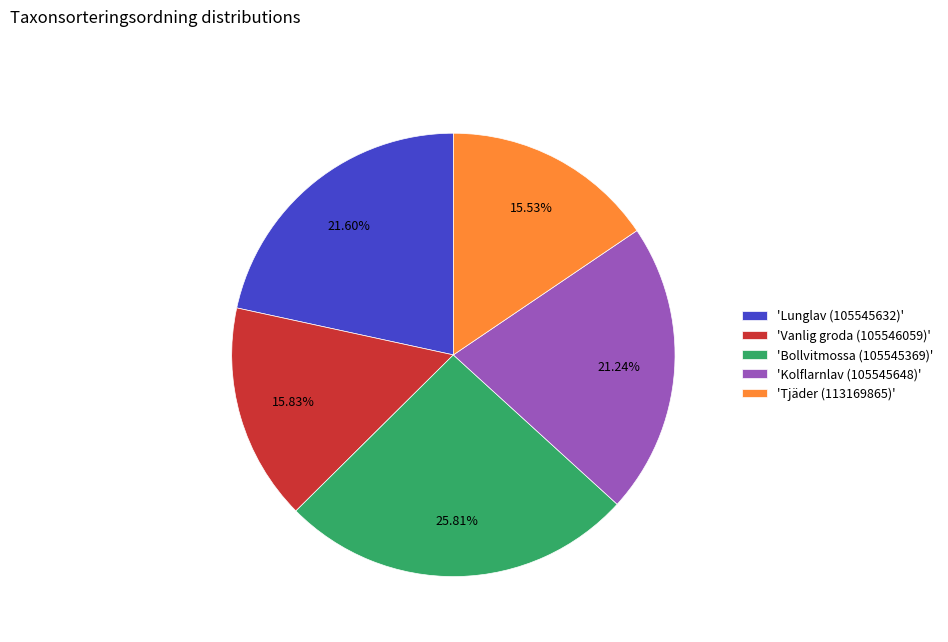

Combined, do 'Tjäder (113169865)' and 'Bollvitmossa (105545369)' account for over 50%?

No